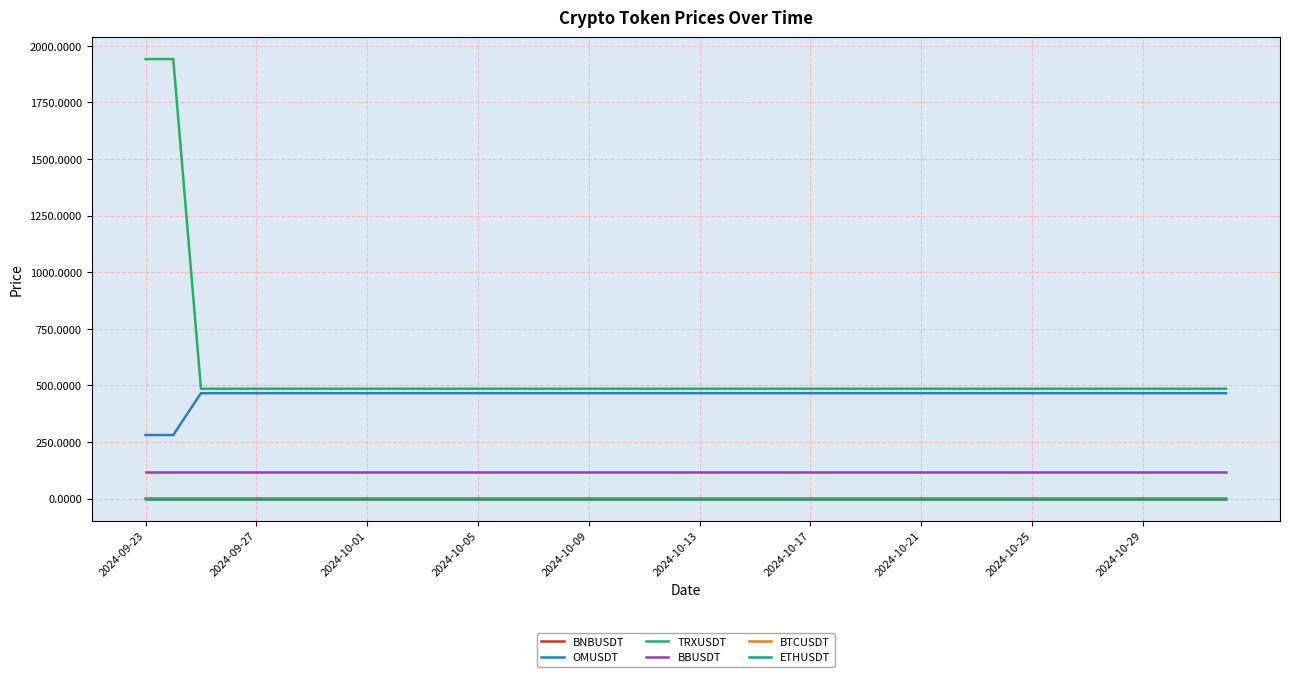

How many lines are shown in the chart?

6